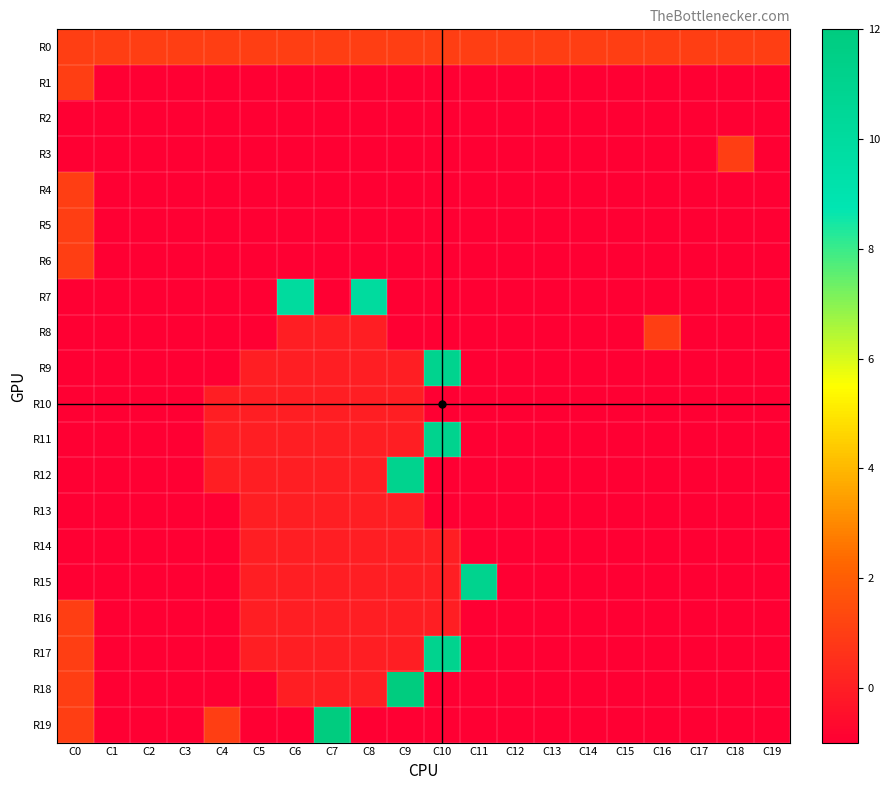

At which category is the sum across all series the highest?

C10